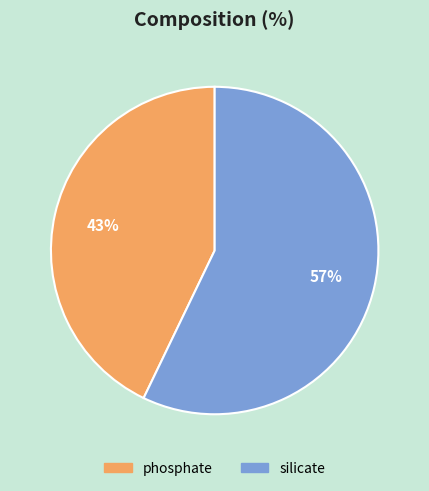

Count the number of slices in the pie.

2